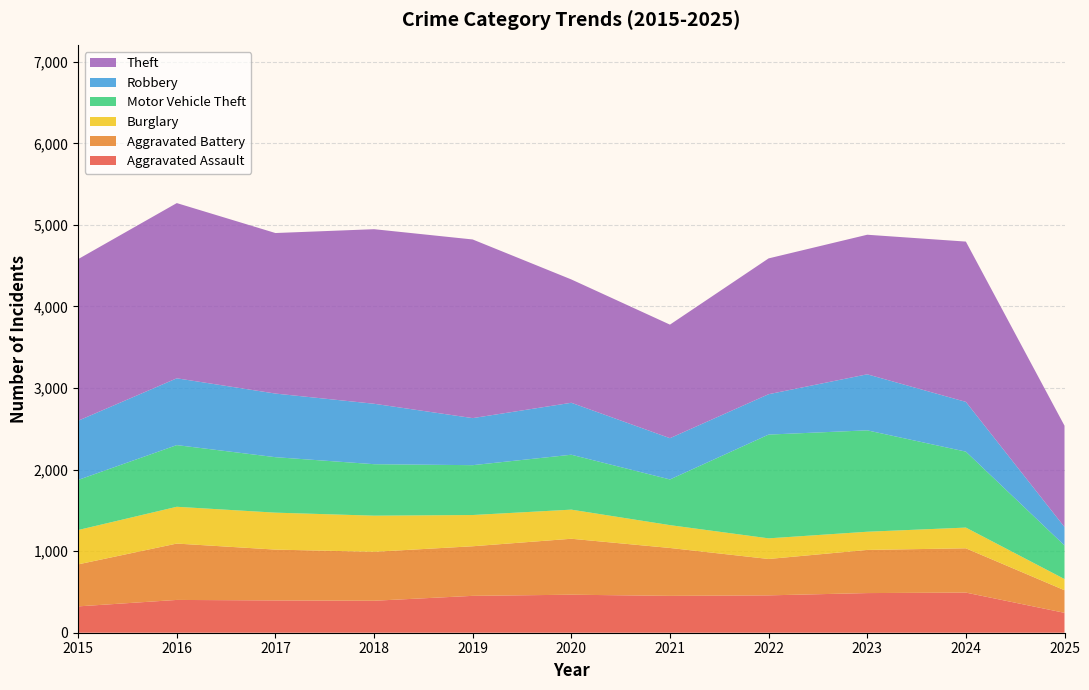

Reading right to left, transcribe all the data shown in this chart.

Aggravated Assault: 244	492	486	458	452	466	452	392	396	402	323
Aggravated Battery: 277	543	529	446	587	686	608	600	623	691	515
Burglary: 137	254	223	253	280	357	383	443	453	451	421
Motor Vehicle Theft: 412	931	1243	1272	560	673	611	631	680	756	614
Robbery: 226	610	687	495	506	637	577	741	780	819	726
Theft: 1242	1965	1711	1665	1392	1512	2190	2140	1968	2148	1981